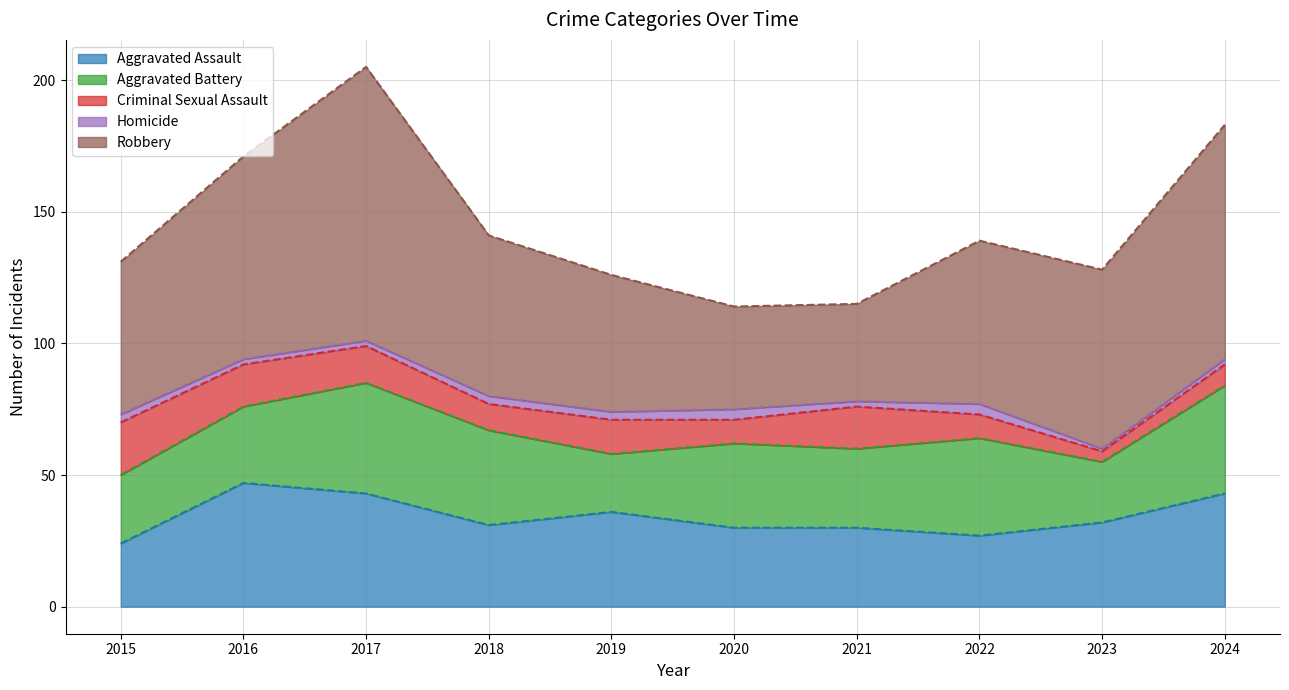

Is the value of Robbery at 2023 greater than the value of Criminal Sexual Assault at 2020?

Yes